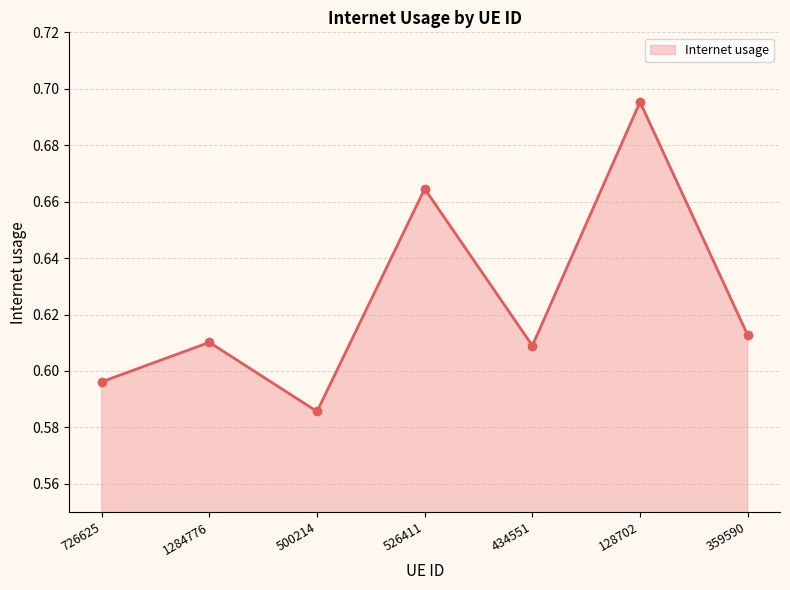

How many points are lower than both their immediate neighbors (excluding endpoints)?

2